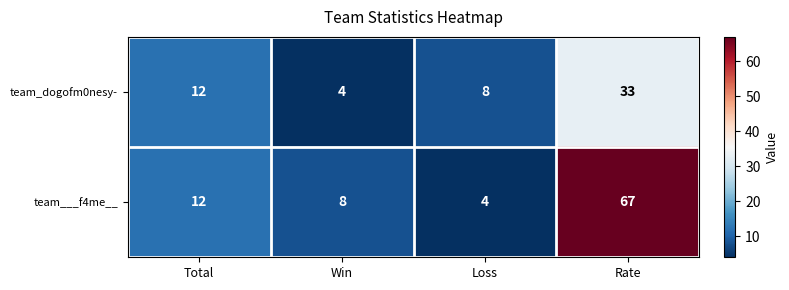

At how many categories does at least one series exceed 51?

1